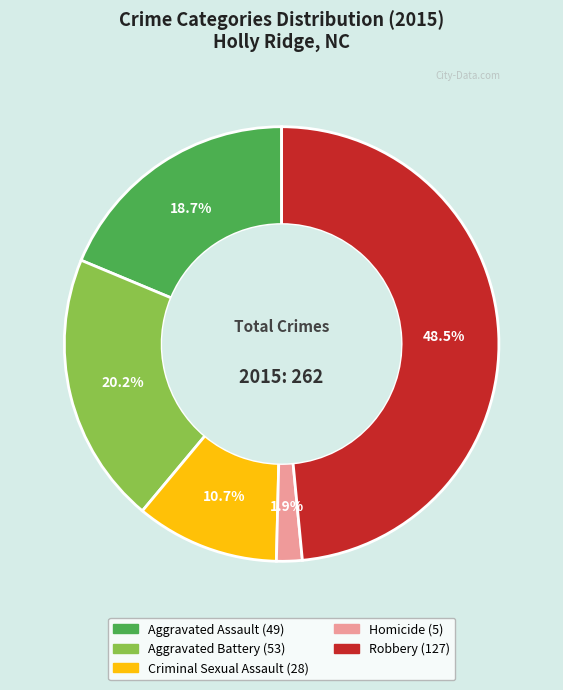

The Robbery slice represents 59% of the pie. True or false?

False